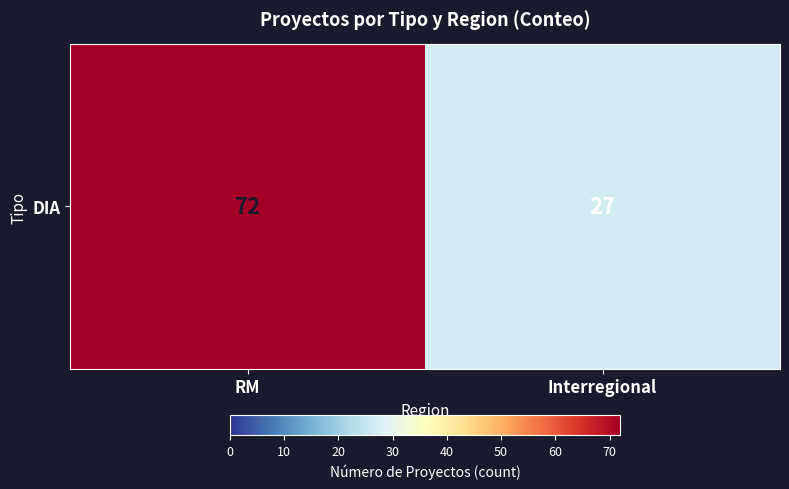

How many categories are shown in the chart?

2